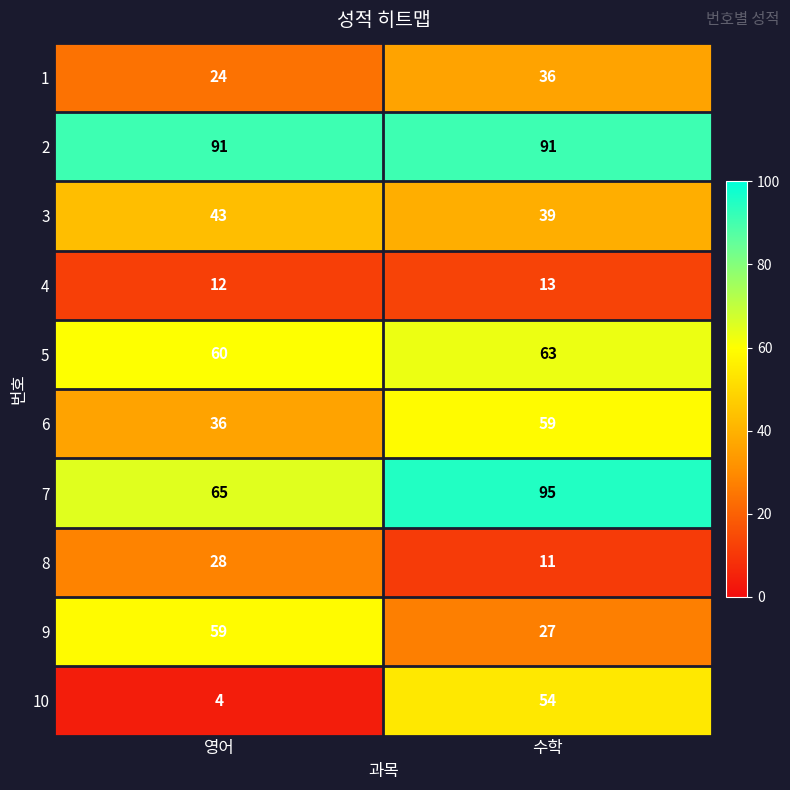

Is it true that 9 equals 18 at 수학?

False